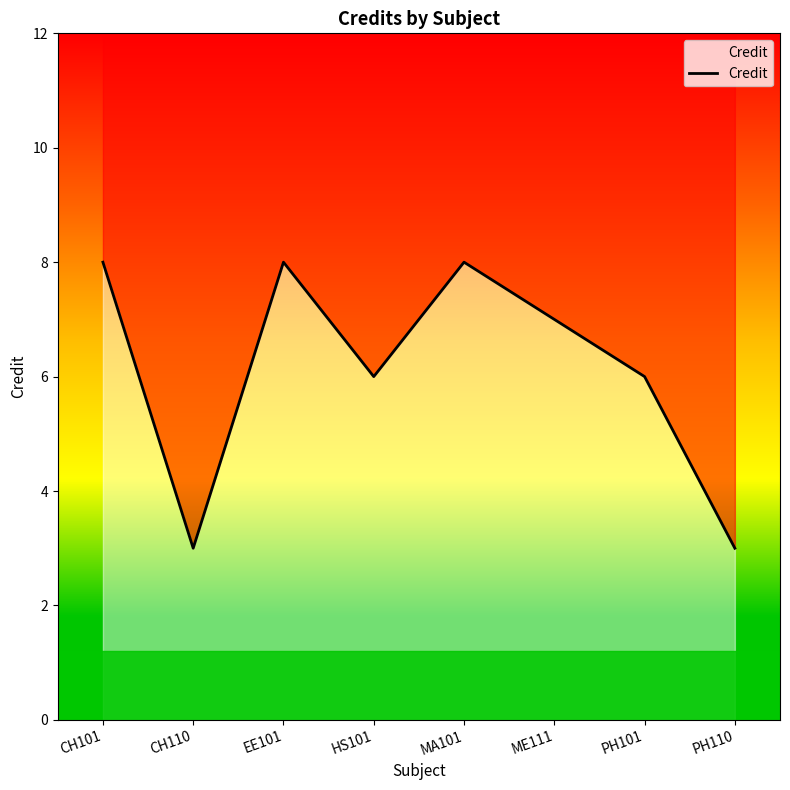

What is the average value?

6